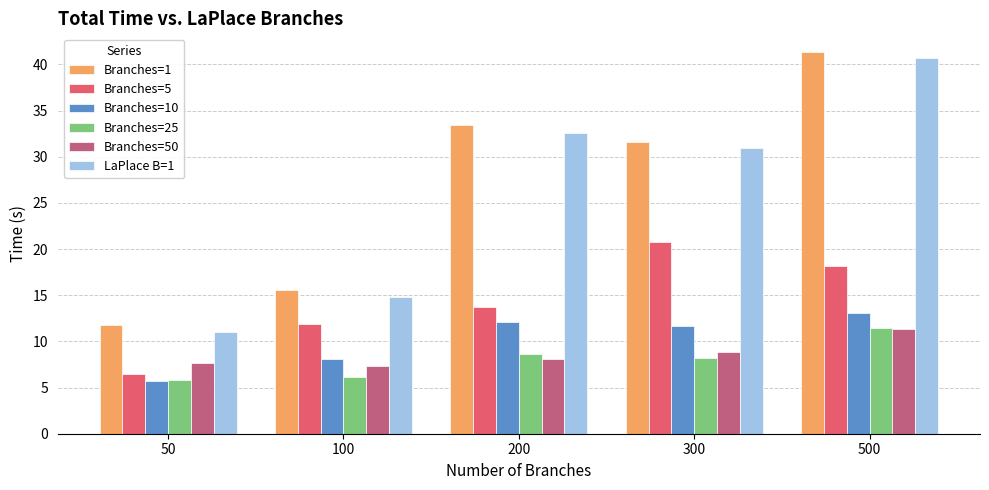

Reading left to right, transcribe all the data shown in this chart.

Branches=1: 11.8	15.5	33.5	31.6	41.3
Branches=5: 6.5	11.9	13.7	20.8	18.2
Branches=10: 5.7	8.1	12.1	11.6	13.1
Branches=25: 5.9	6.1	8.6	8.2	11.4
Branches=50: 7.7	7.4	8.1	8.8	11.3
LaPlace B=1: 11.0	14.8	32.5	31.0	40.7